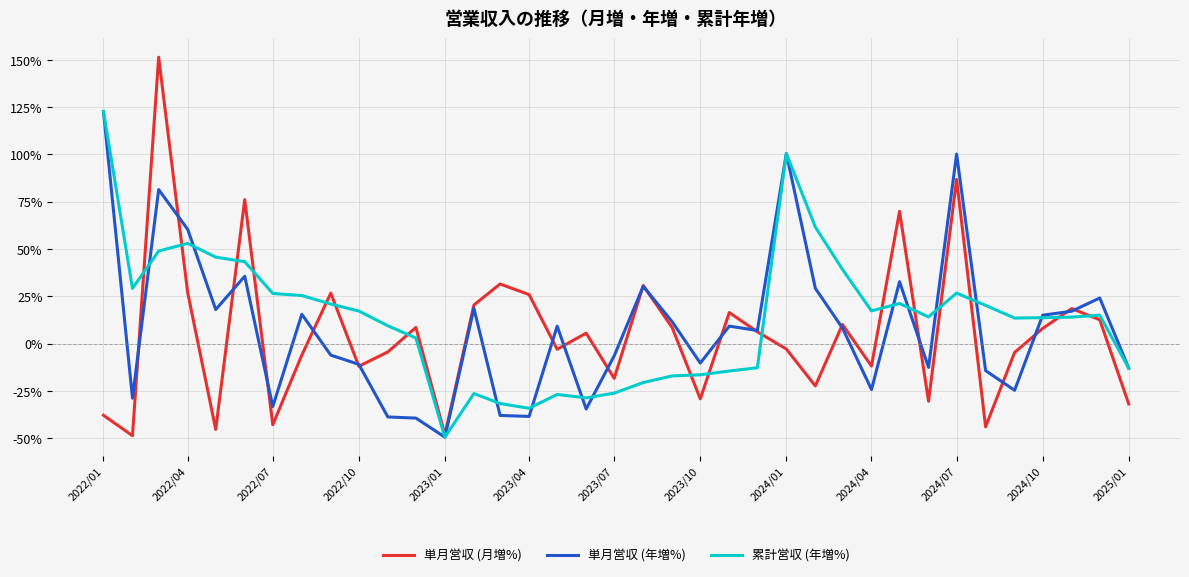

What is the highest value of the 単月営収 (月増%) series?

151.4